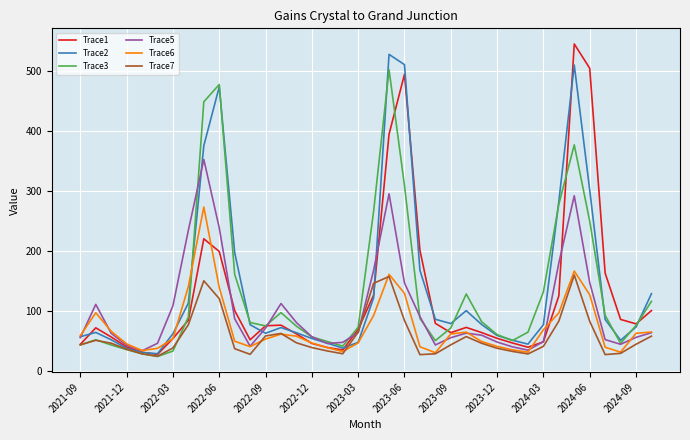

What is the maximum value for Trace1?

545.3